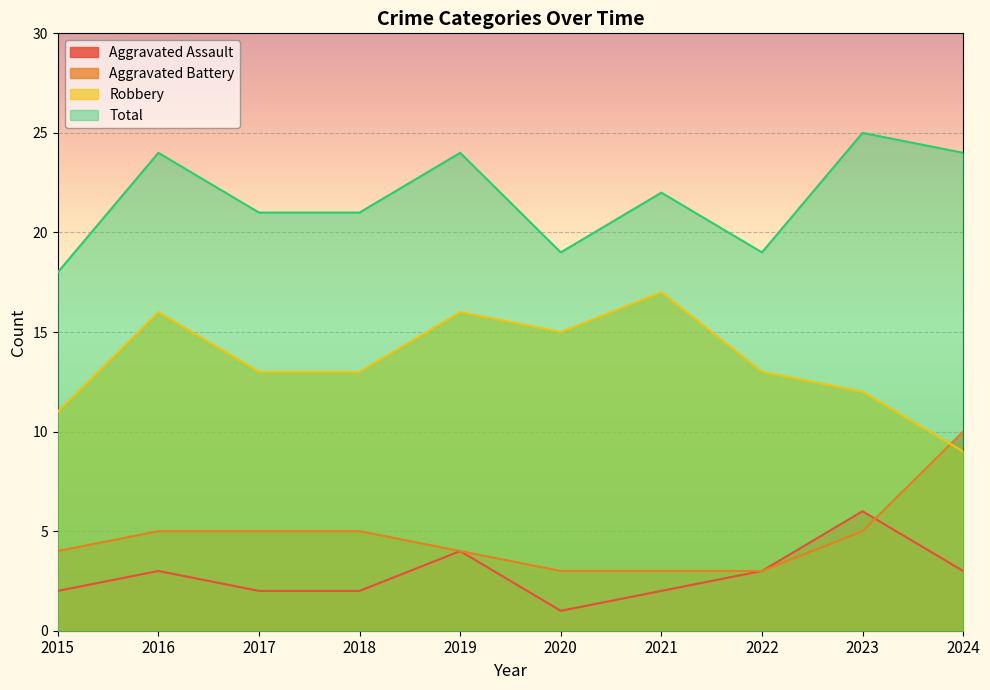

Rank the categories by Aggravated Assault value from highest to lowest.

2023, 2019, 2016, 2022, 2024, 2015, 2017, 2018, 2021, 2020